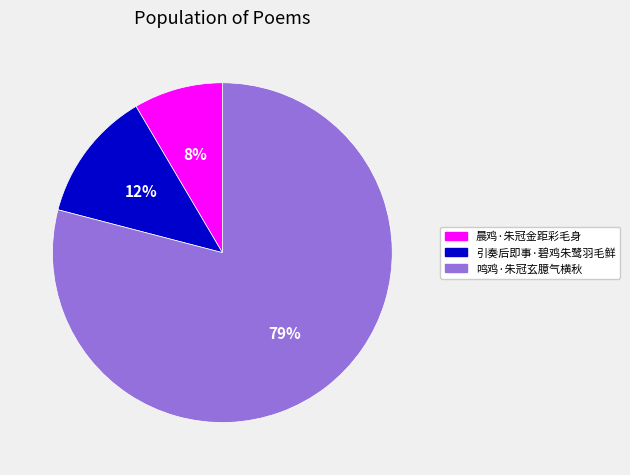

What is the majority slice?

鸣鸡·朱冠玄臆气横秋